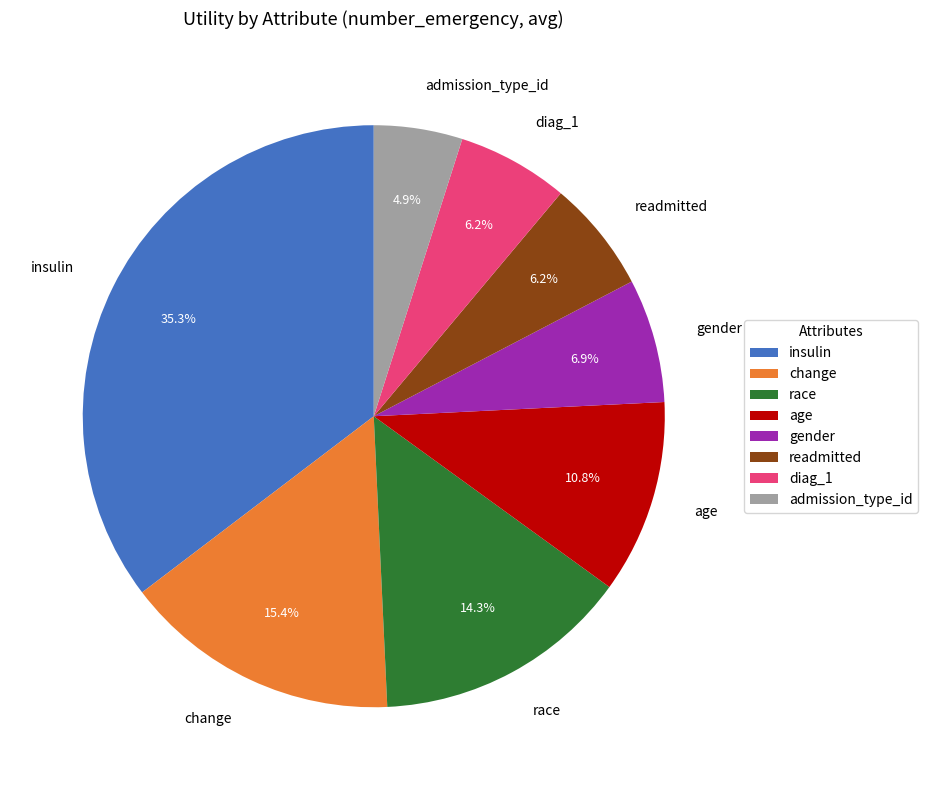

Does age represent more than half of the total?

No